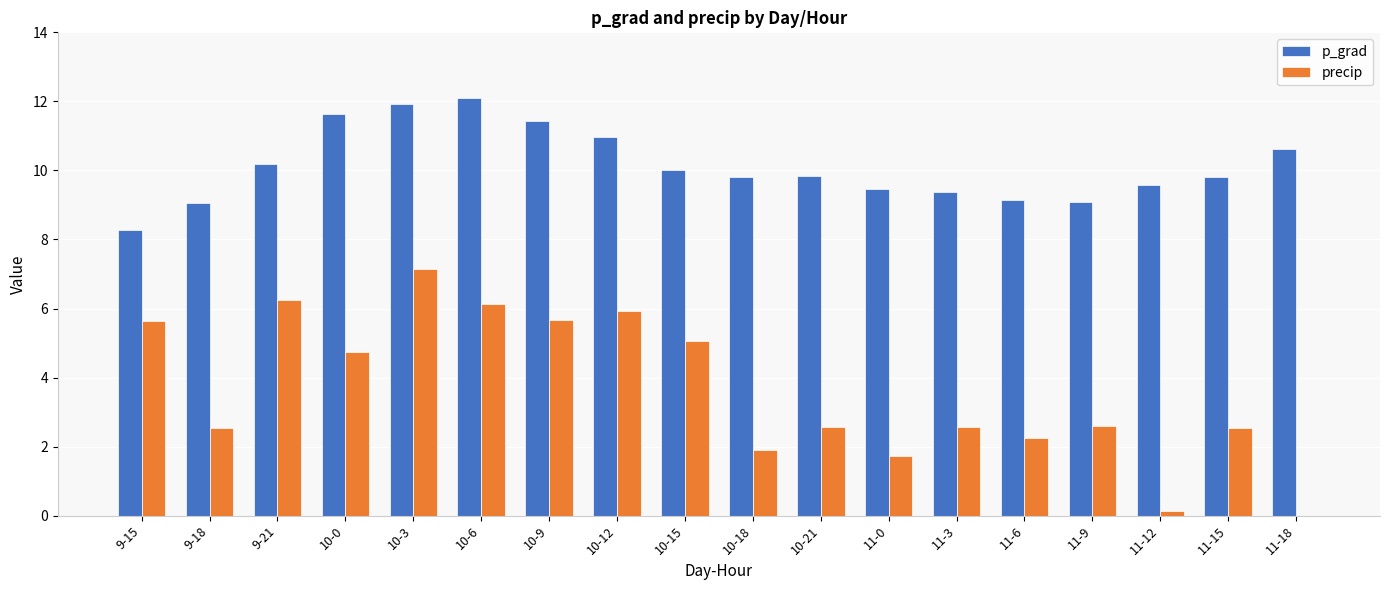

The value of p_grad at 9-21 is 14.2. True or false?

False